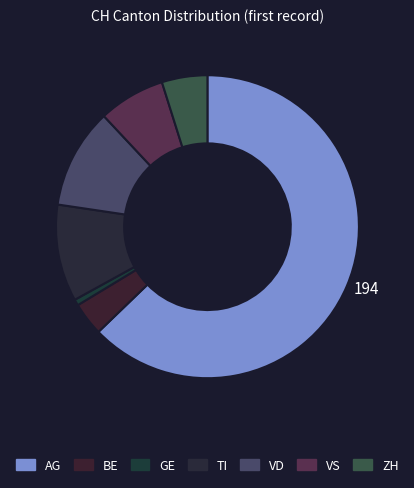

How many slices are in this pie chart?

7